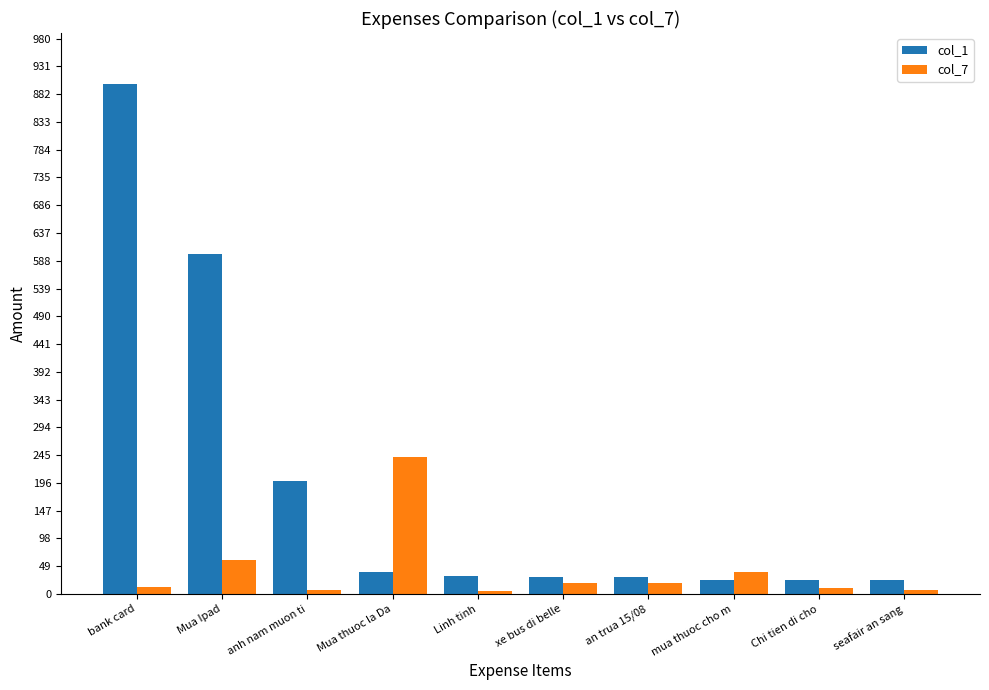

How many values in the col_7 series exceed 18?

5